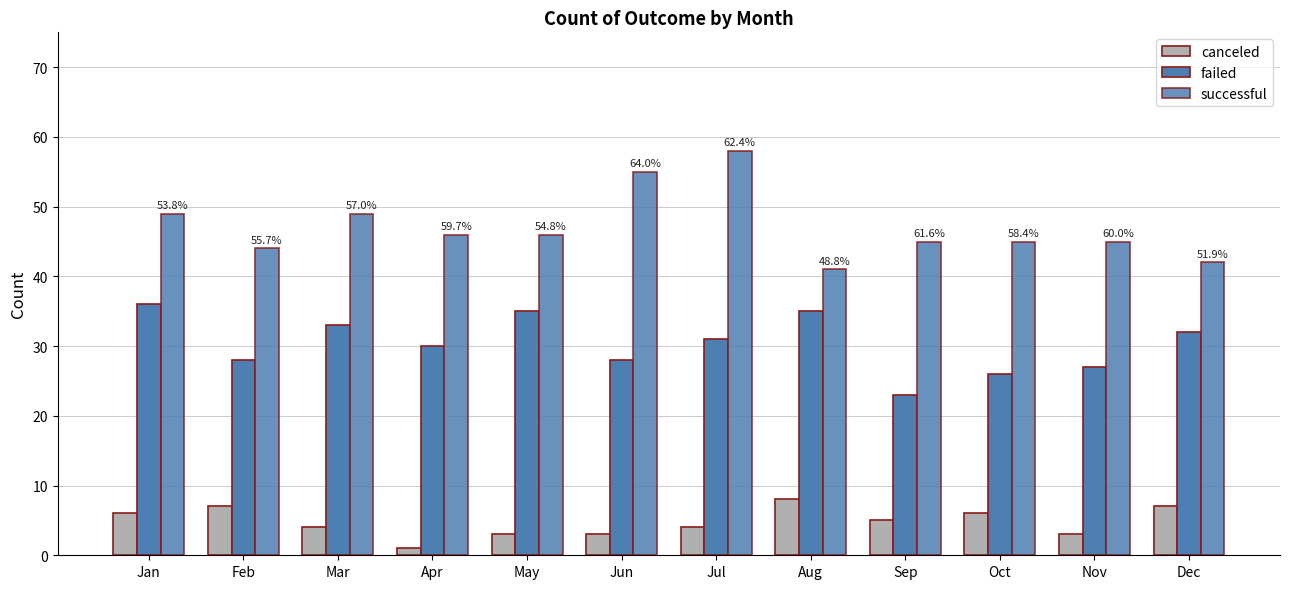

True or false: successful has a value of 26 at Feb.

False